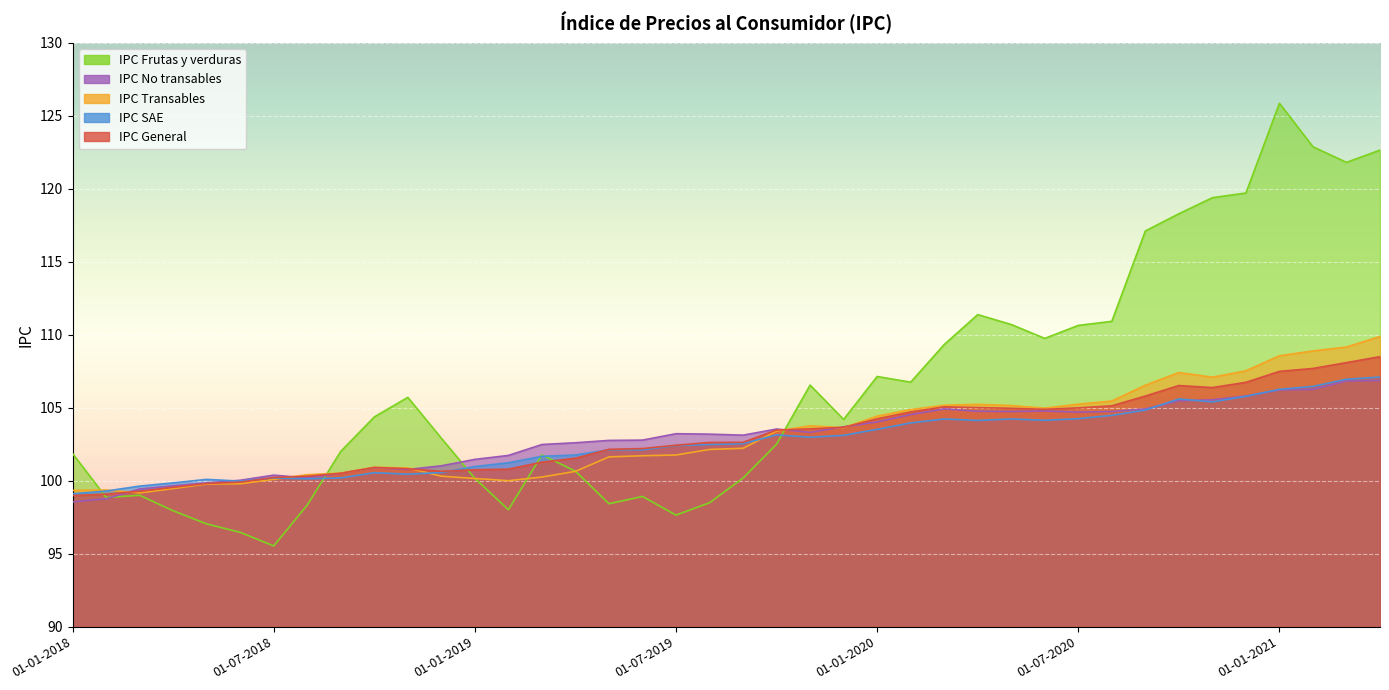

List the labels in order of IPC General value, smallest first.

01-01-2018, 01-02-2018, 01-03-2018, 01-04-2018, 01-05-2018, 01-06-2018, 01-07-2018, 01-08-2018, 01-09-2018, 01-12-2018, 01-01-2019, 01-02-2019, 01-11-2018, 01-10-2018, 01-03-2019, 01-04-2019, 01-05-2019, 01-06-2019, 01-07-2019, 01-08-2019, 01-09-2019, 01-10-2019, 01-11-2019, 01-12-2019, 01-01-2020, 01-02-2020, 01-06-2020, 01-05-2020, 01-07-2020, 01-04-2020, 01-03-2020, 01-08-2020, 01-09-2020, 01-11-2020, 01-10-2020, 01-12-2020, 01-01-2021, 01-02-2021, 01-03-2021, 01-04-2021